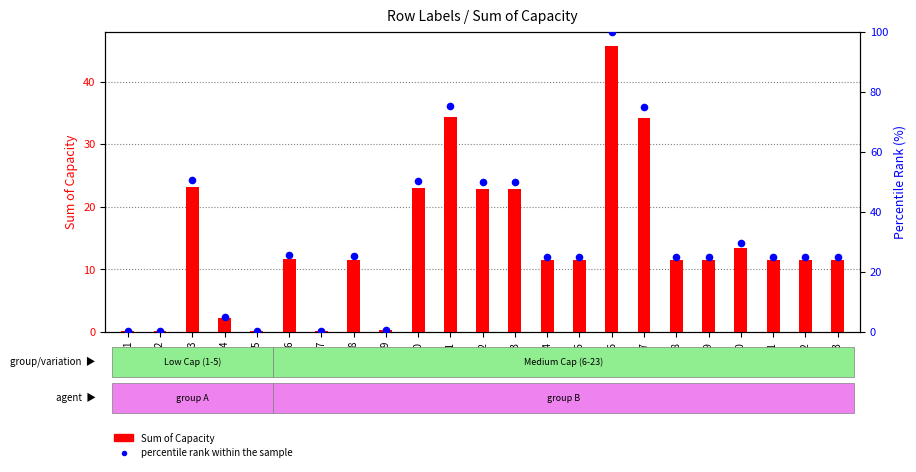

Which series contains the highest Y value?

percentile rank within the sample